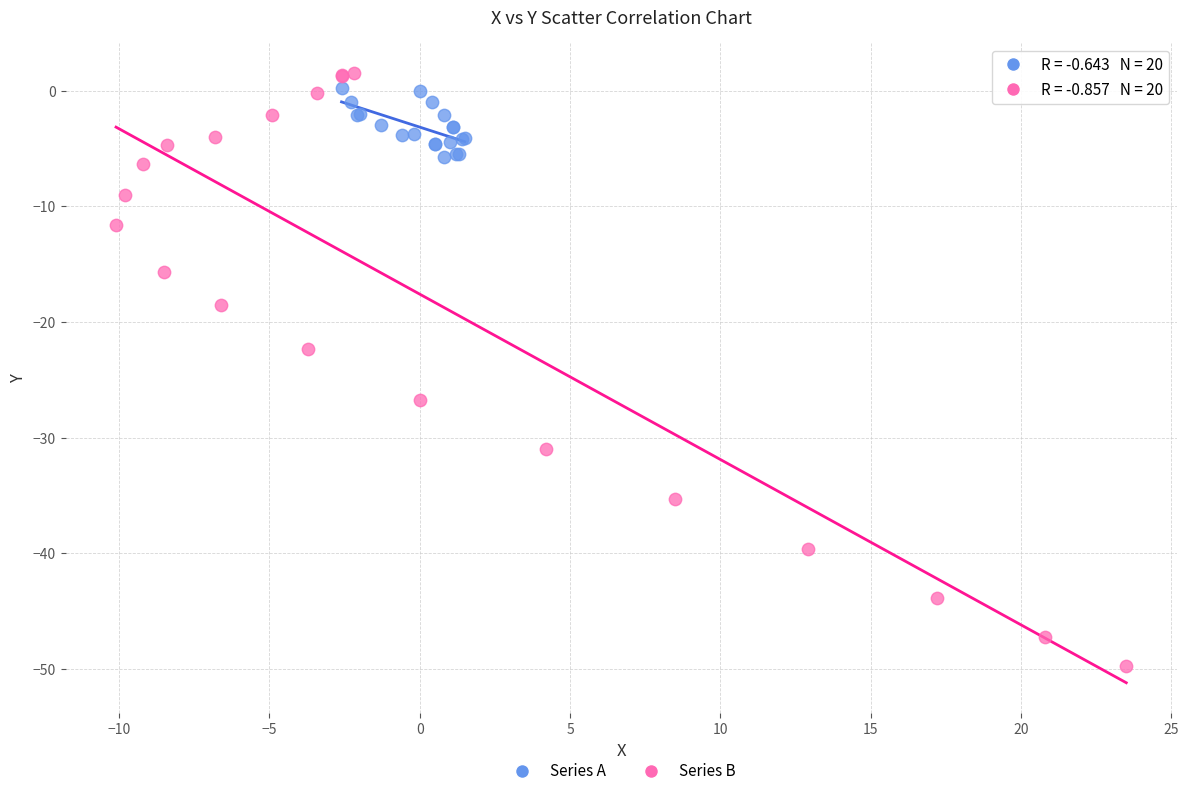

Which series has the widest spread of Y values?

Series B